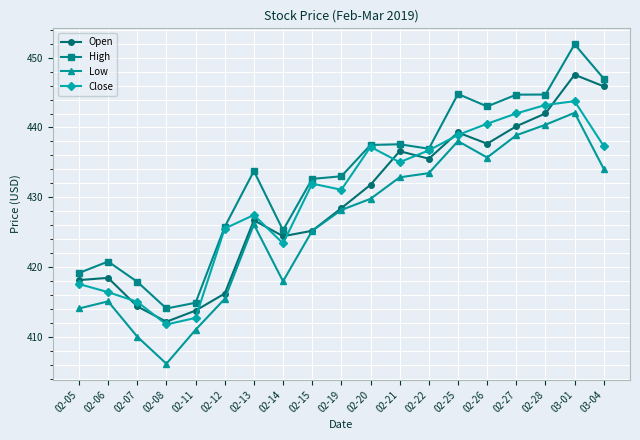

Which series has the largest total across all categories?

High